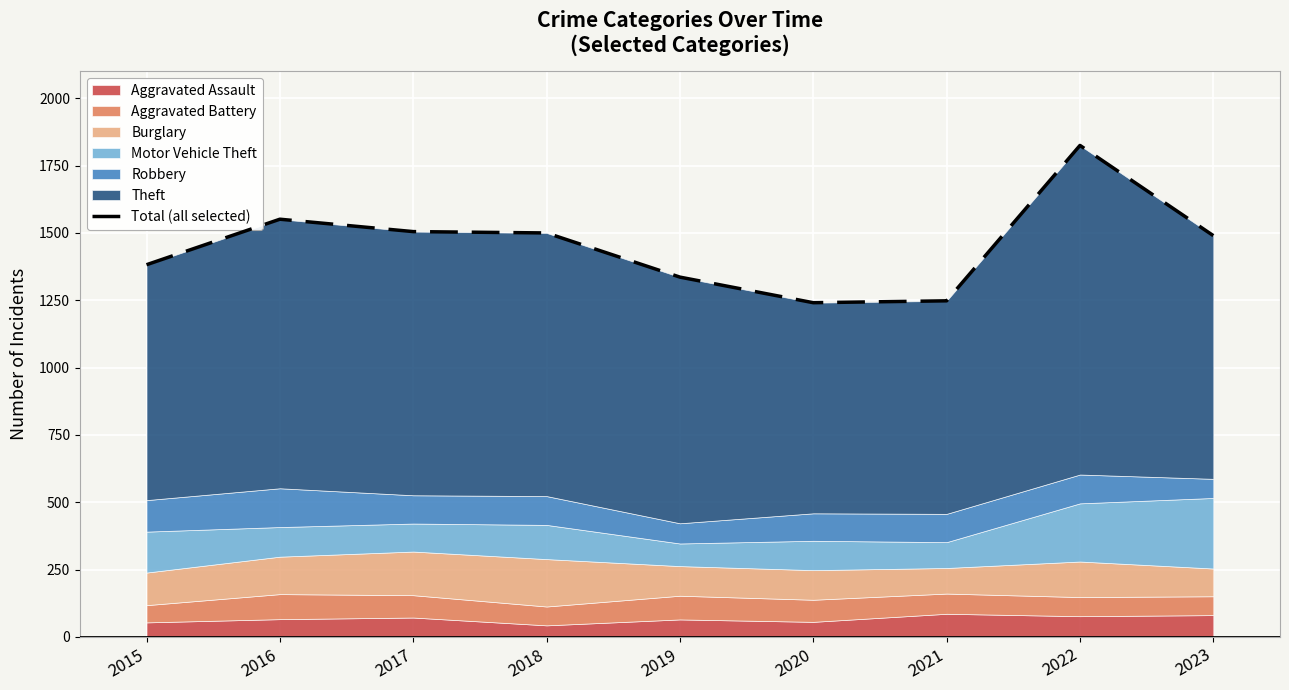

The chart shows a value of 1248 at 2021. True or false?

True